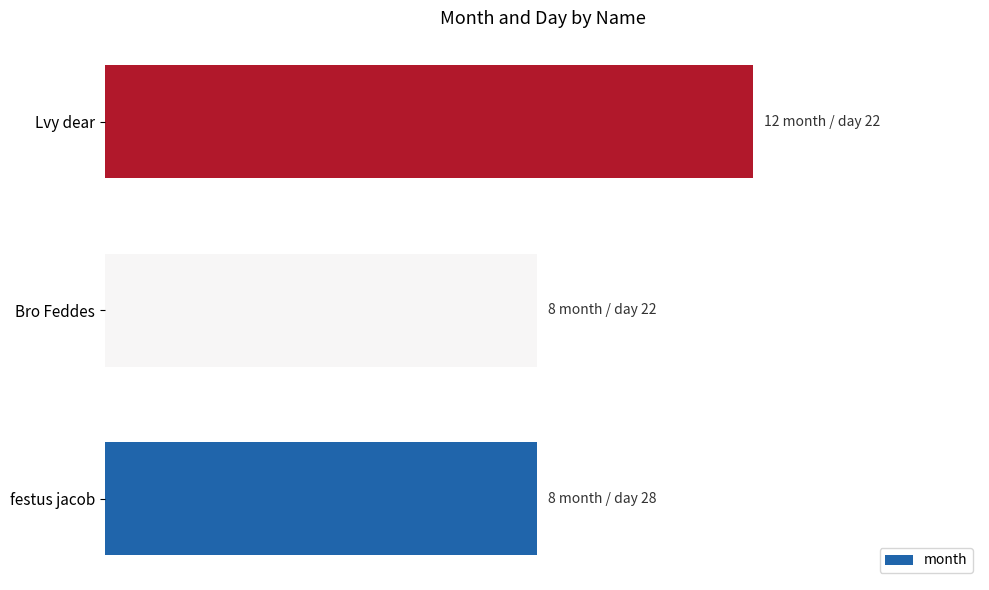

How many bars are there in total?

3